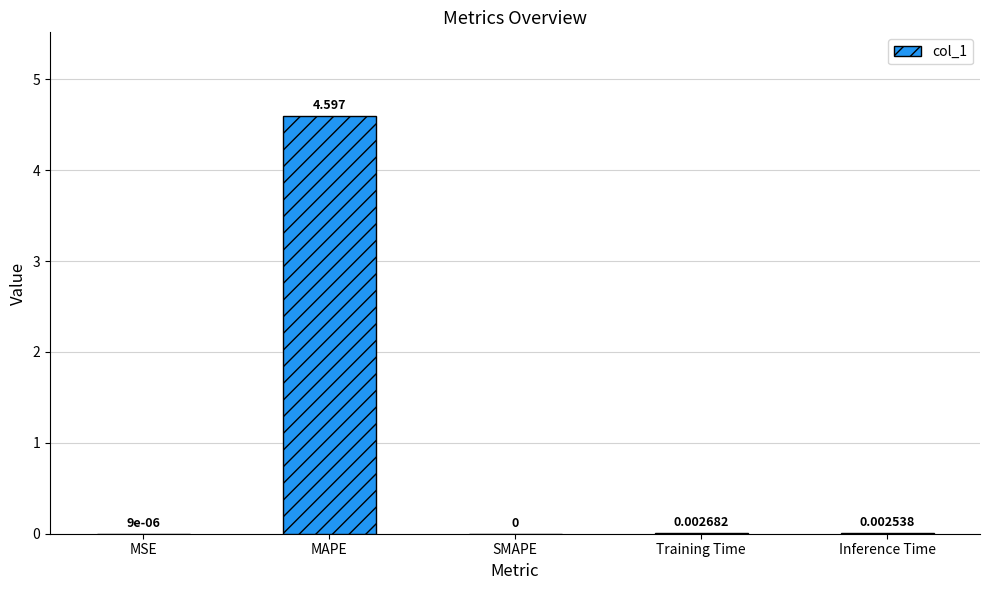

What is the change in value from MAPE to SMAPE?

-4.6